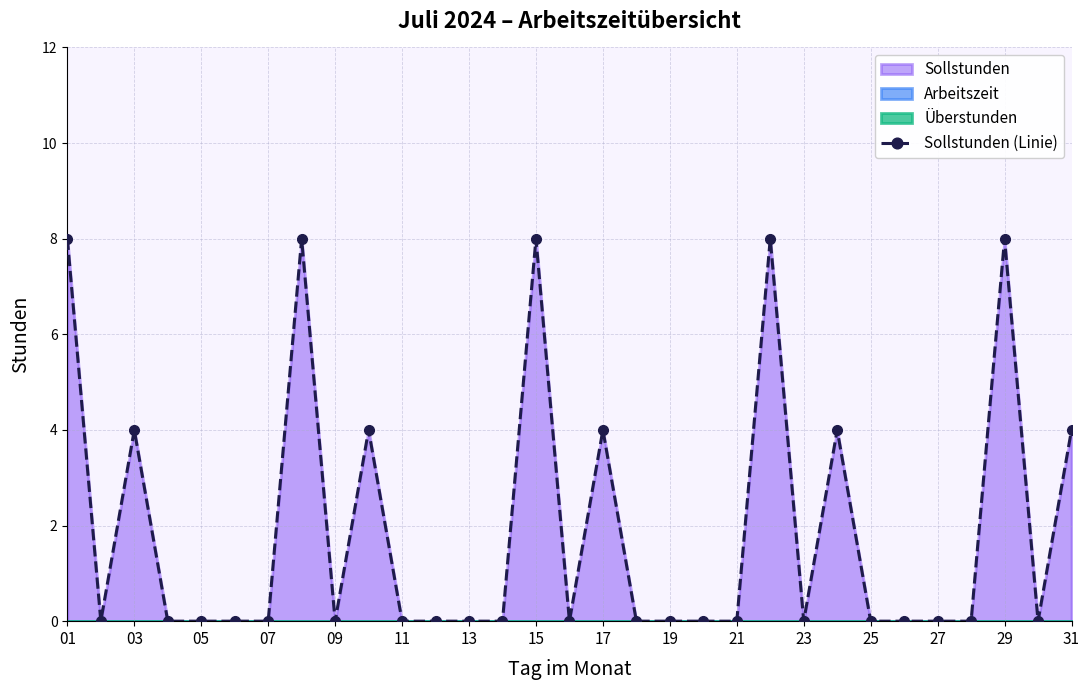

The Sollstunden (Linie) series shows 4 at 17. True or false?

True